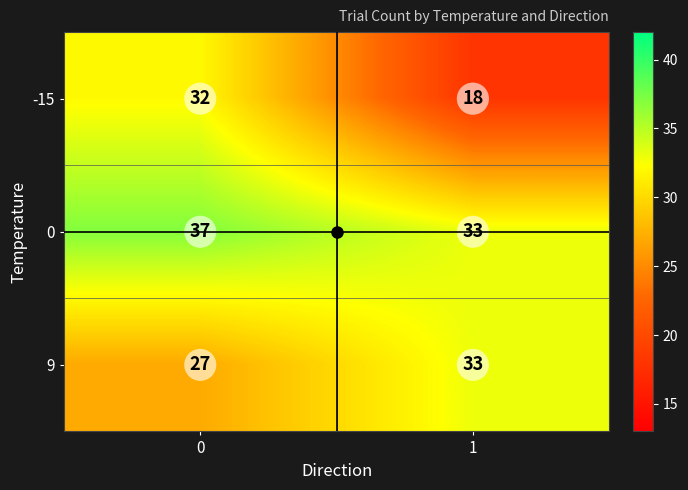

How many categories are shown in the chart?

2